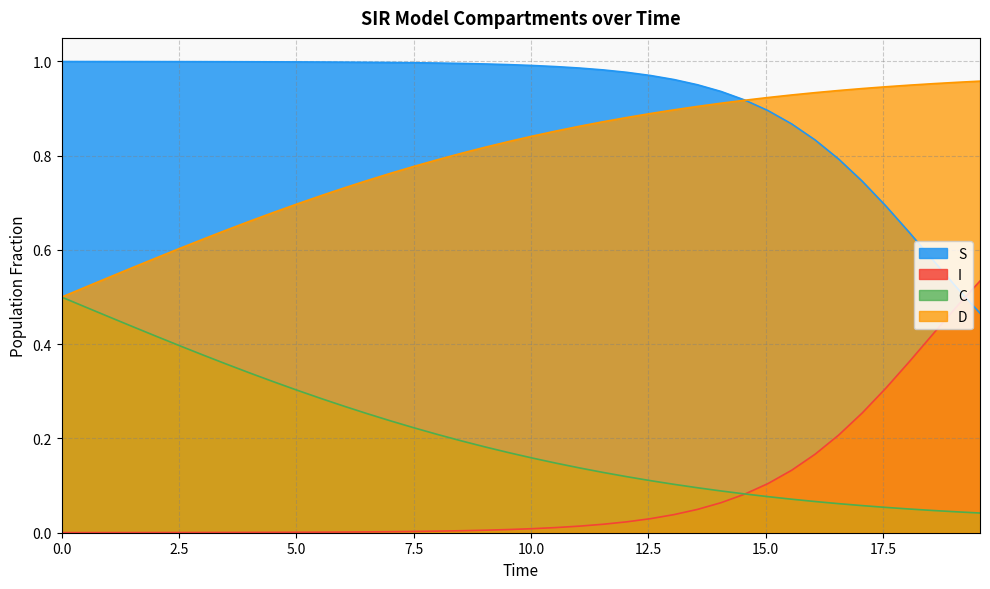

Which series has the largest total across all categories?

S